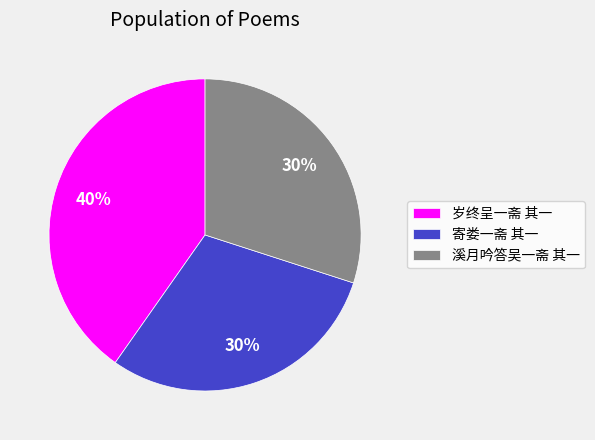

What percentage is the 溪月吟答吴一斋 其一 slice, to the nearest percent?

30%